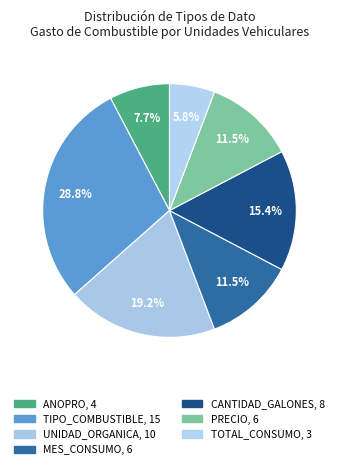

What is the change in value from TIPO_COMBUSTIBLE to MES_CONSUMO?

-9